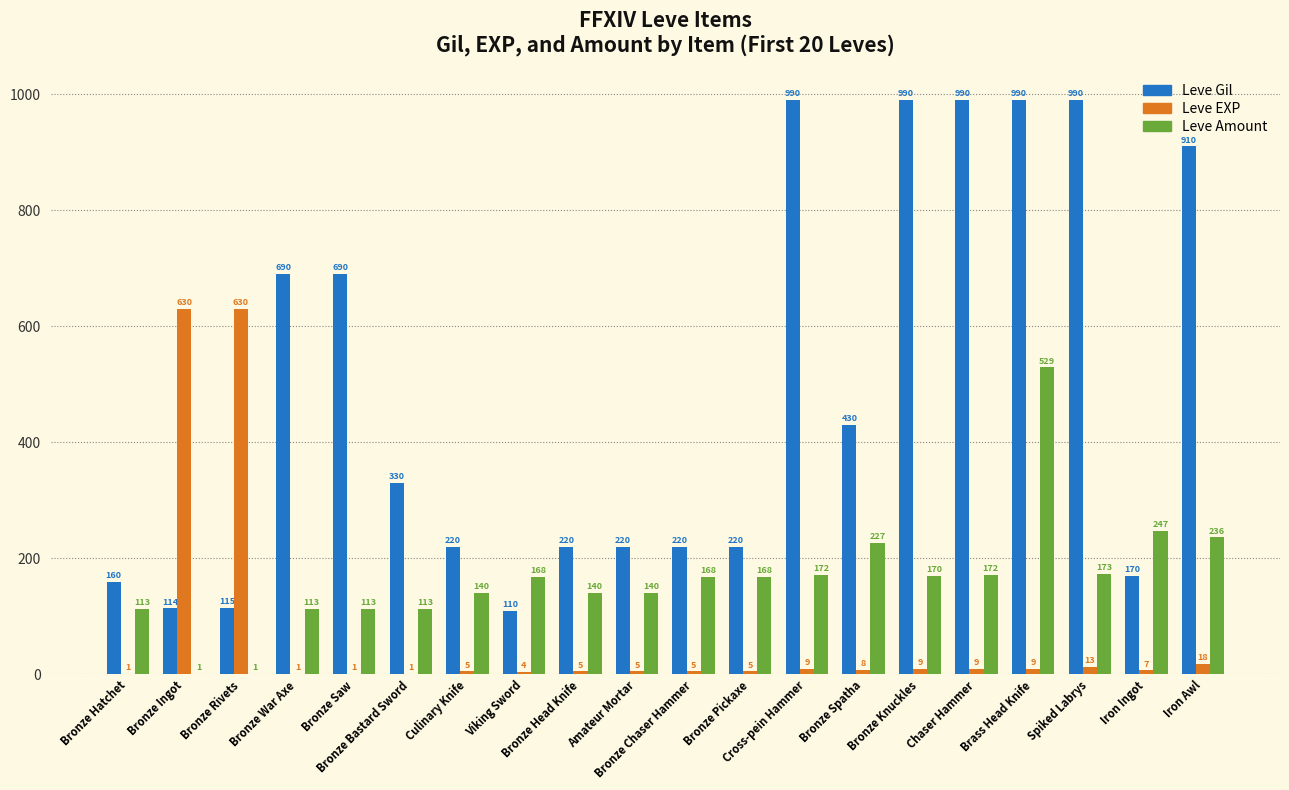

What is the highest value of the Leve EXP series?

630